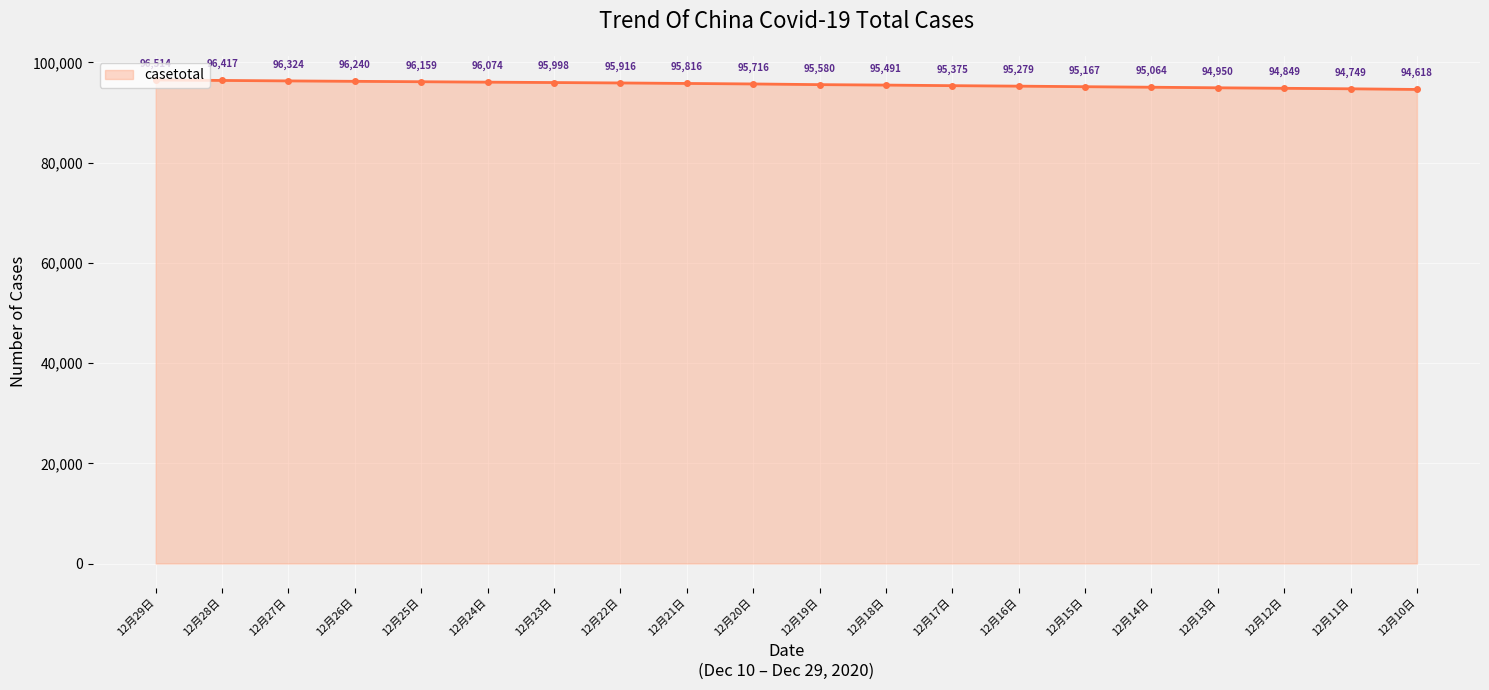

At which category does the chart reach its peak across all series?

12月29日